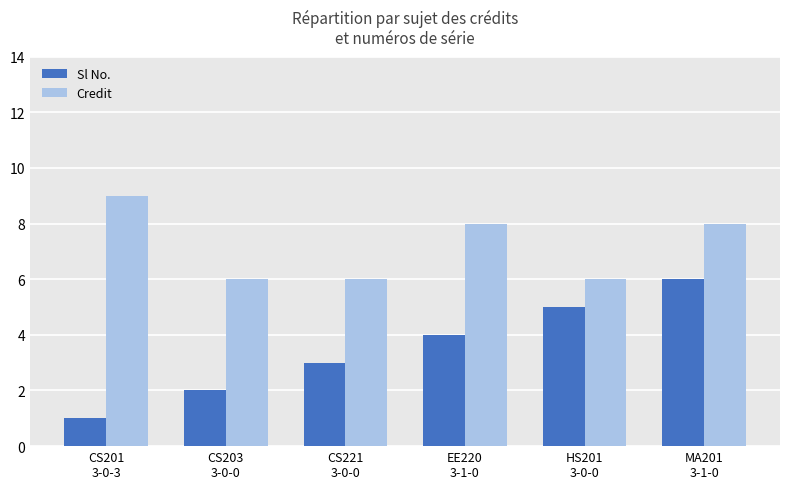

The Credit series shows 11 at CS203
3-0-0. True or false?

False